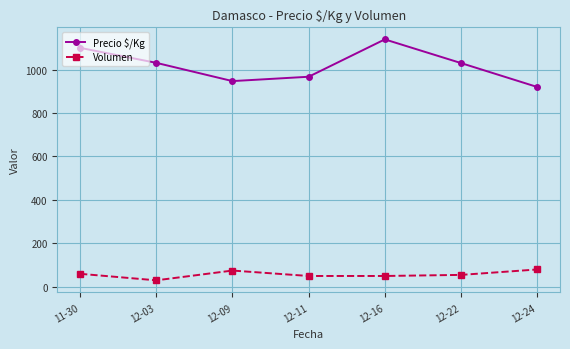

Is the value of Precio $/Kg at 12-22 greater than the value of Volumen at 12-11?

Yes